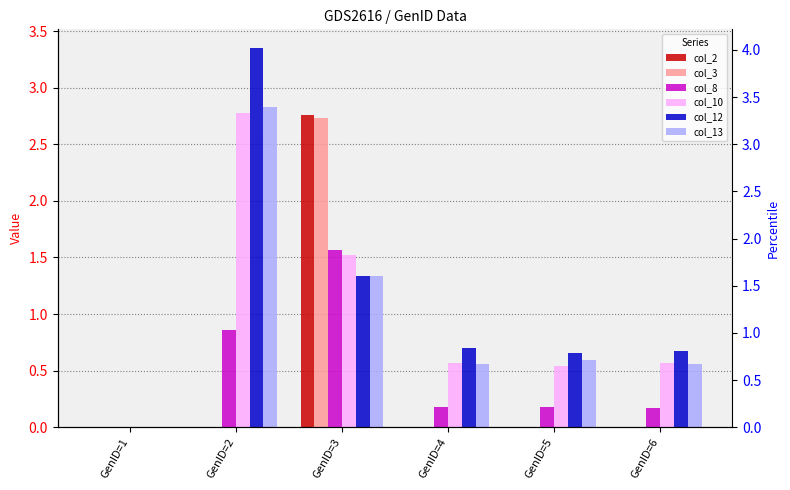

Which has a higher value, GenID=1 or GenID=4?

GenID=4